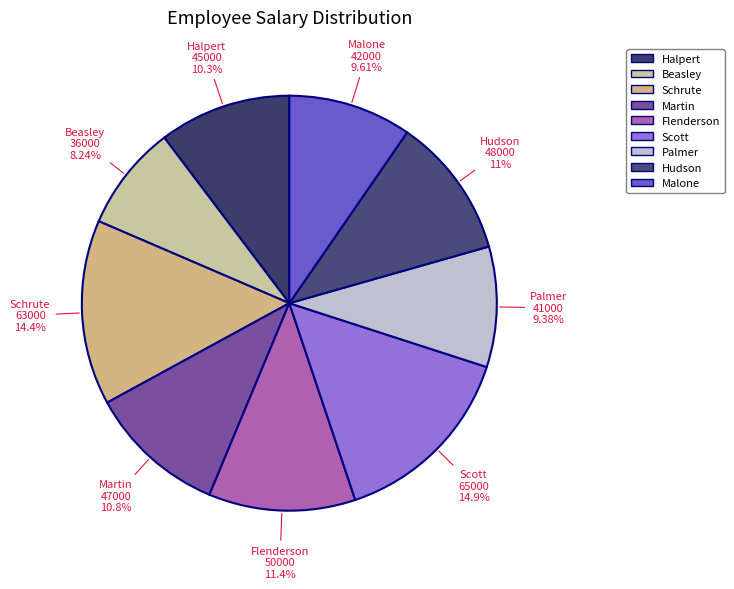

Which slice is the smallest?

Pam Beasley